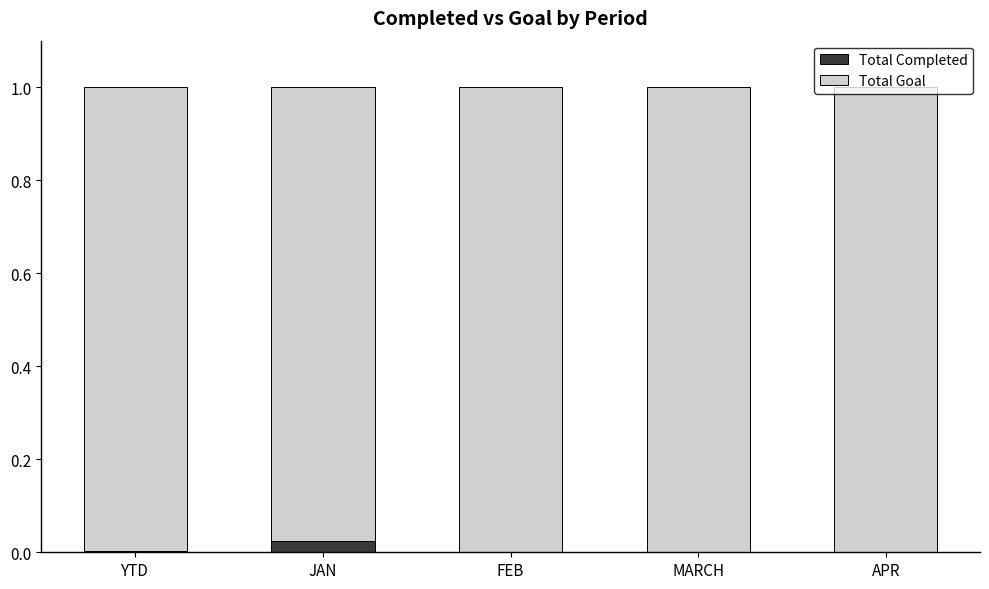

The value of Total Completed at MARCH is 0.0. True or false?

True